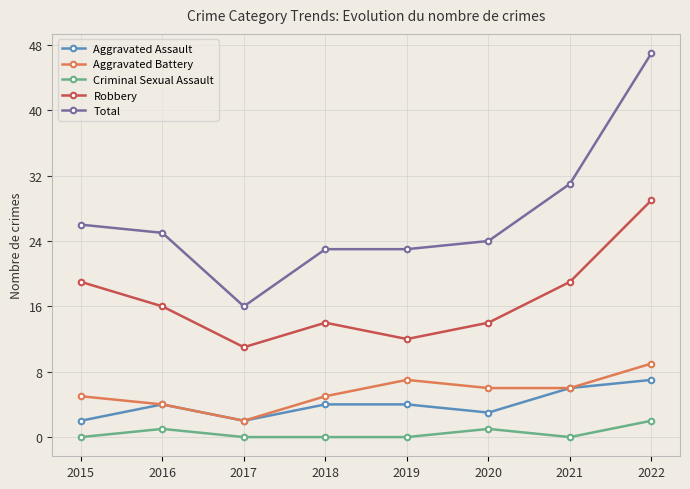

Reading left to right, transcribe all the data shown in this chart.

Aggravated Assault: 2015=2	2016=4	2017=2	2018=4	2019=4	2020=3	2021=6	2022=7
Aggravated Battery: 2015=5	2016=4	2017=2	2018=5	2019=7	2020=6	2021=6	2022=9
Criminal Sexual Assault: 2015=0	2016=1	2017=0	2018=0	2019=0	2020=1	2021=0	2022=2
Robbery: 2015=19	2016=16	2017=11	2018=14	2019=12	2020=14	2021=19	2022=29
Total: 2015=26	2016=25	2017=16	2018=23	2019=23	2020=24	2021=31	2022=47